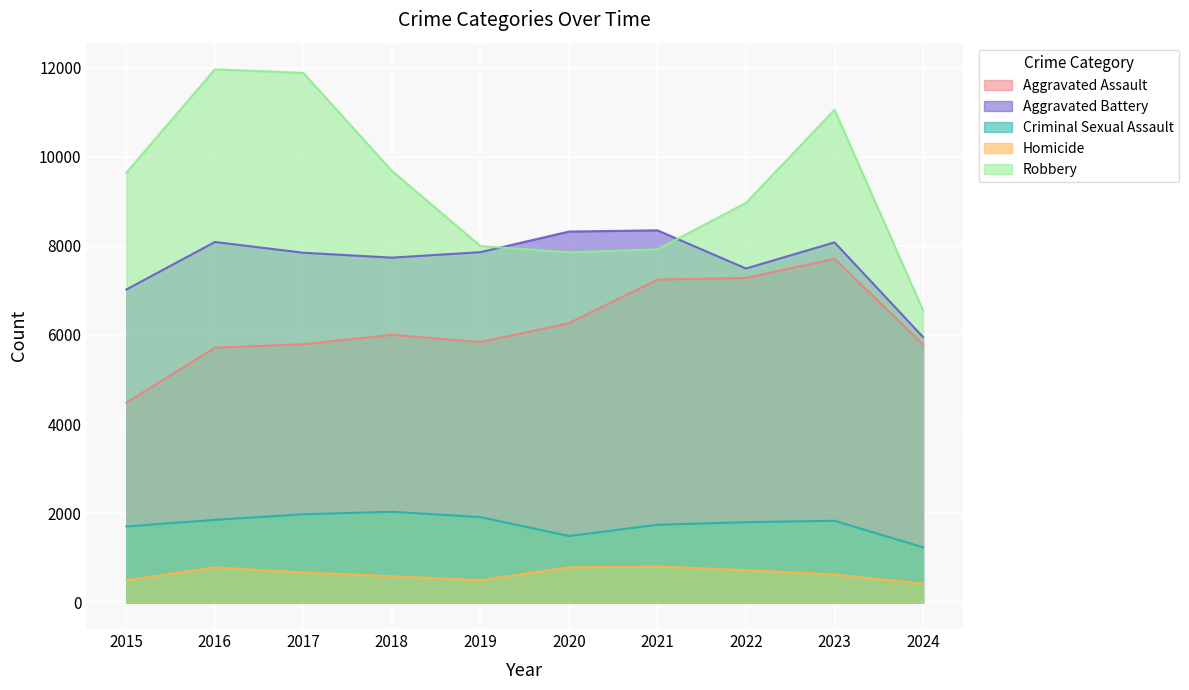

Reading left to right, list all the values displayed in this chart.

Aggravated Assault: 4480	5713	5793	6002	5841	6265	7242	7280	7710	5788
Aggravated Battery: 7019	8086	7845	7735	7858	8320	8347	7491	8078	5952
Criminal Sexual Assault: 1703	1851	1977	2033	1913	1489	1740	1800	1831	1236
Homicide: 496	786	672	588	499	787	804	724	626	422
Robbery: 9638	11960	11880	9681	7995	7855	7920	8963	11053	6550